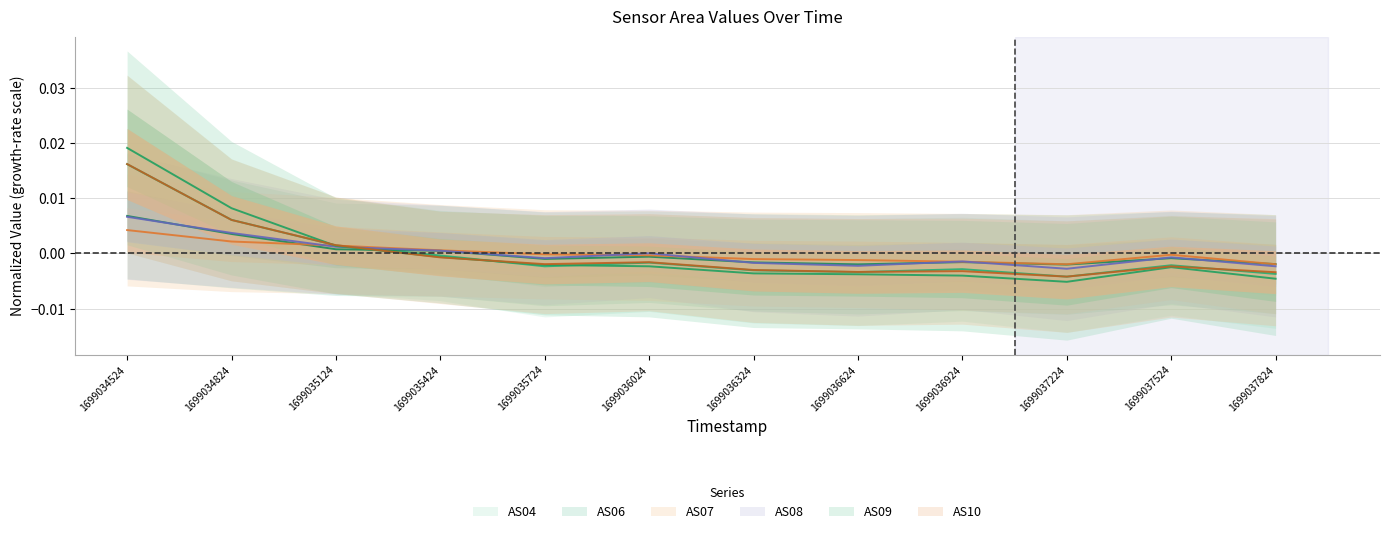

At which category does AS10 reach its first local peak?

1699036024